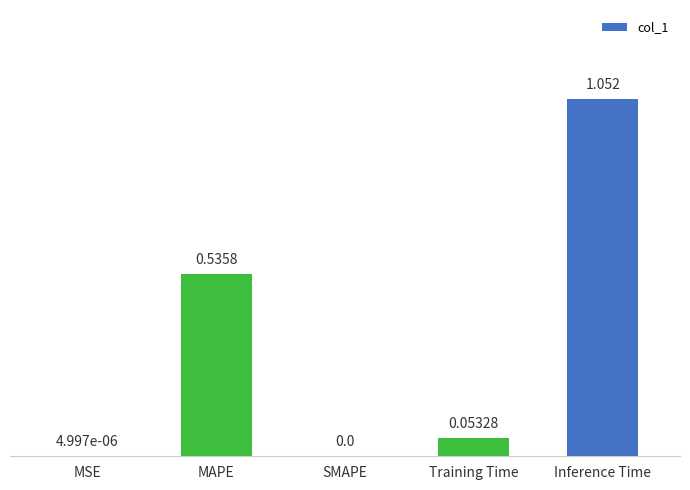

Which label corresponds to the largest value in the chart?

Inference Time